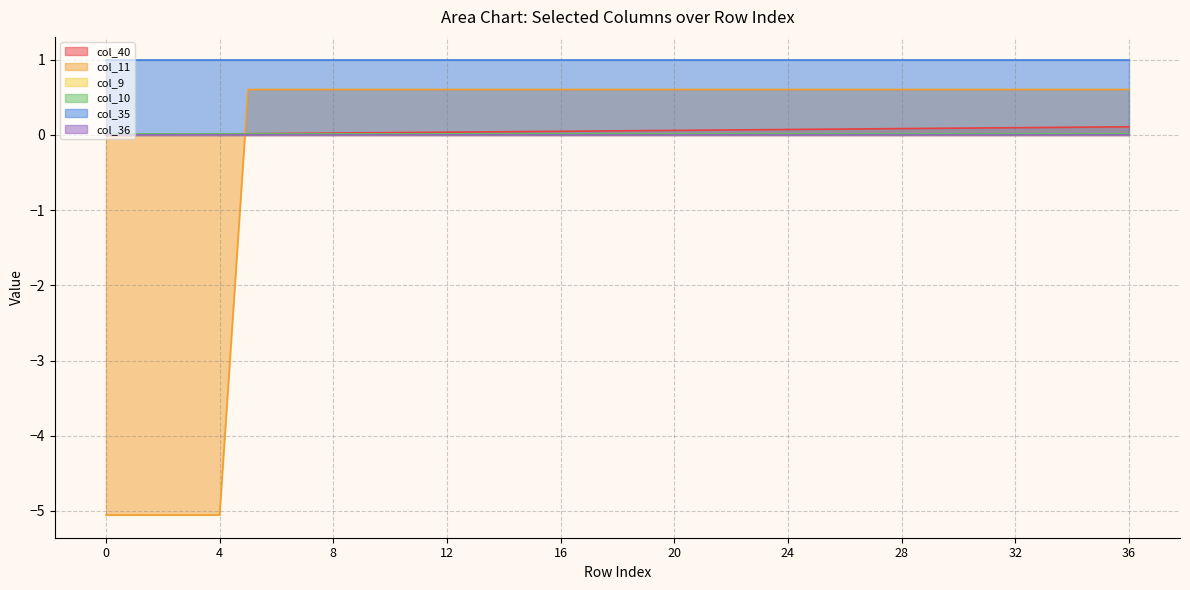

Which label corresponds to the largest value in the chart?

5